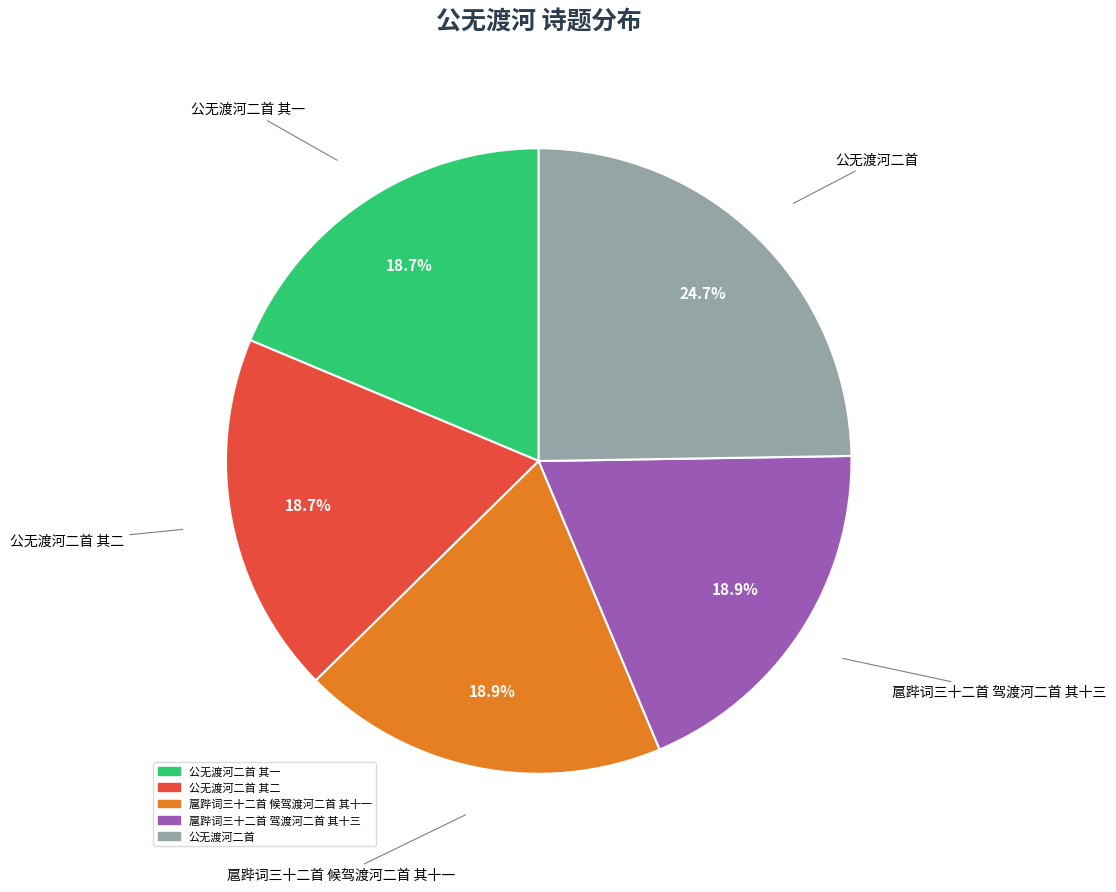

Is there any slice that represents more than half of the pie?

No